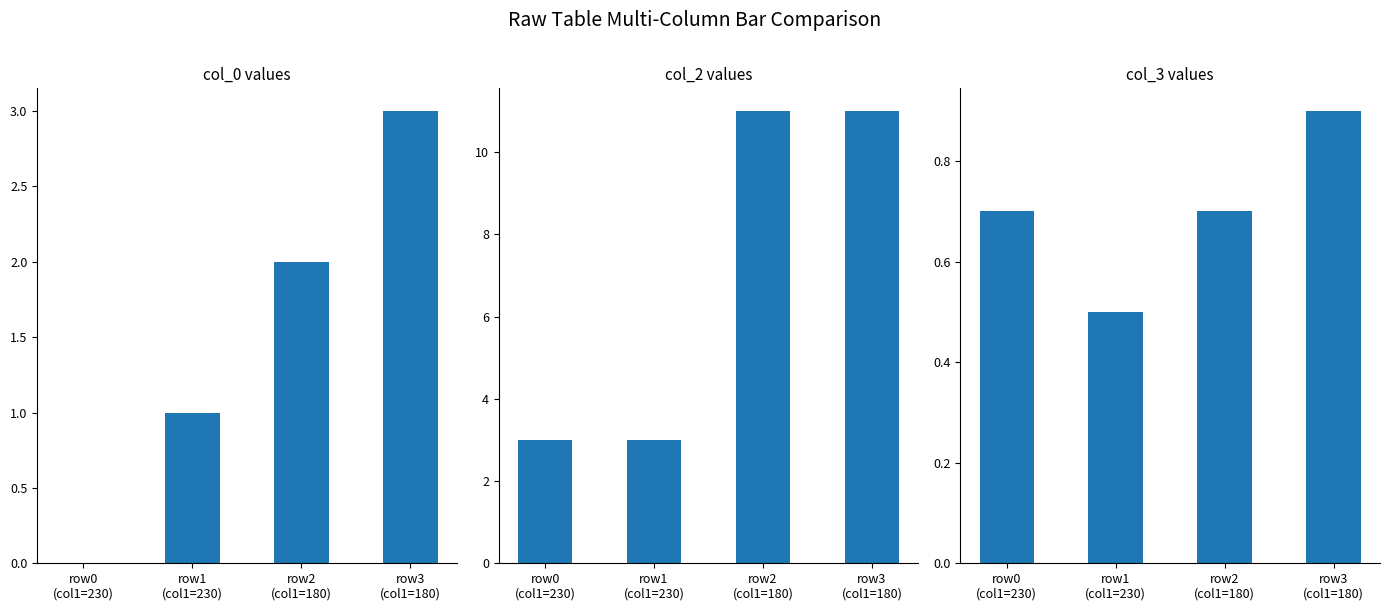

Count the col_2 values in the range 3 to 11.

4